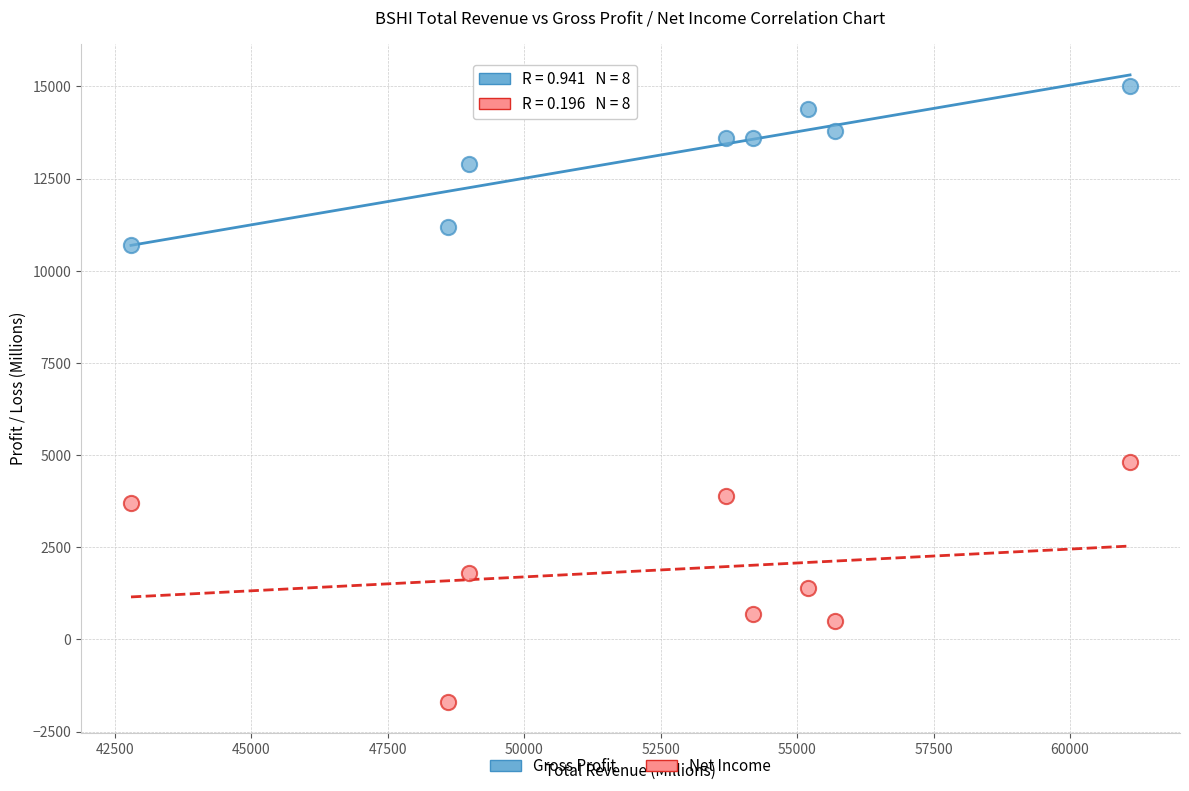

Which series reaches the minimum Y coordinate?

Net Income